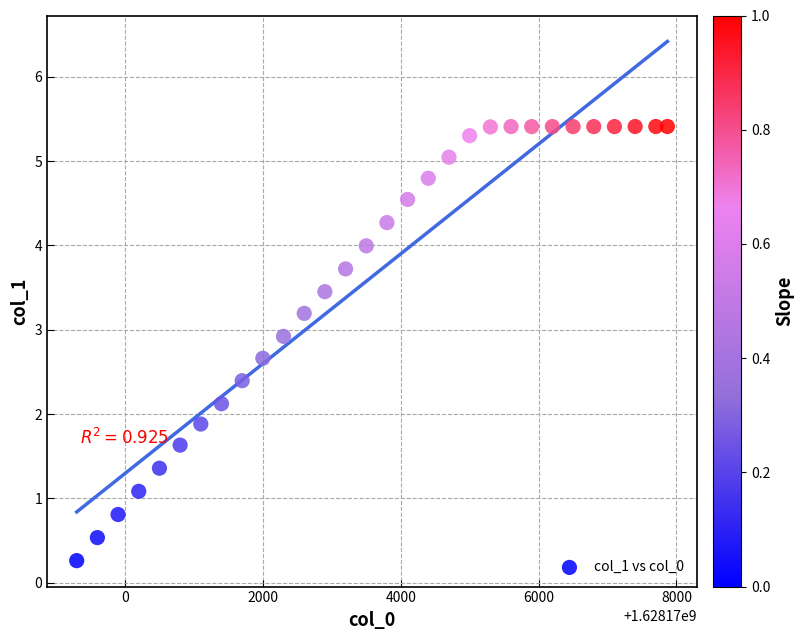

What is the range of X values (max minus min)?

8568.0